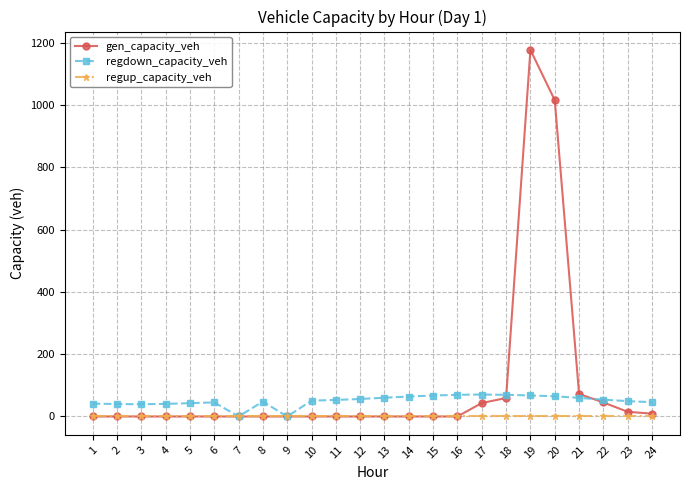

What are all the series names shown in the legend?

gen_capacity_veh, regdown_capacity_veh, regup_capacity_veh